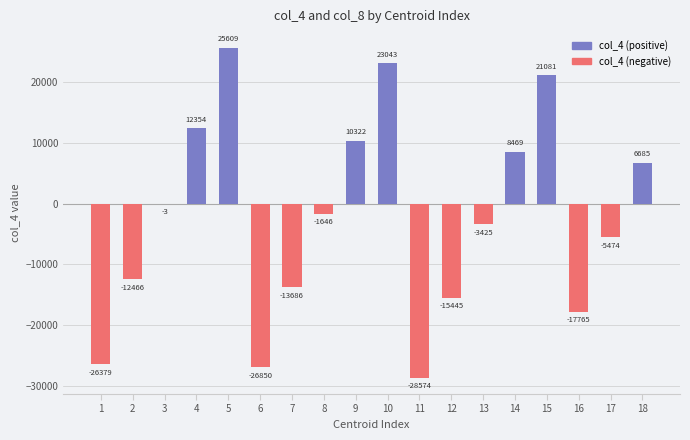

Where does the data first go above -1646?

3